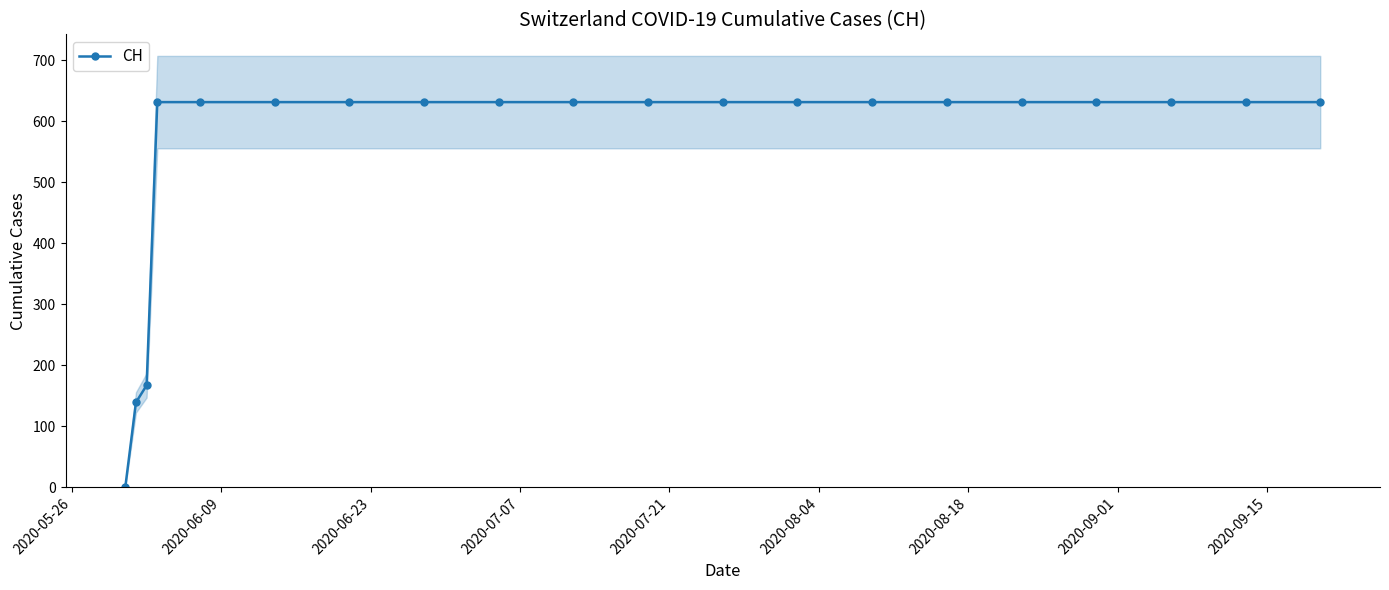

What is the value of the CH point at the 11th from the left?

631